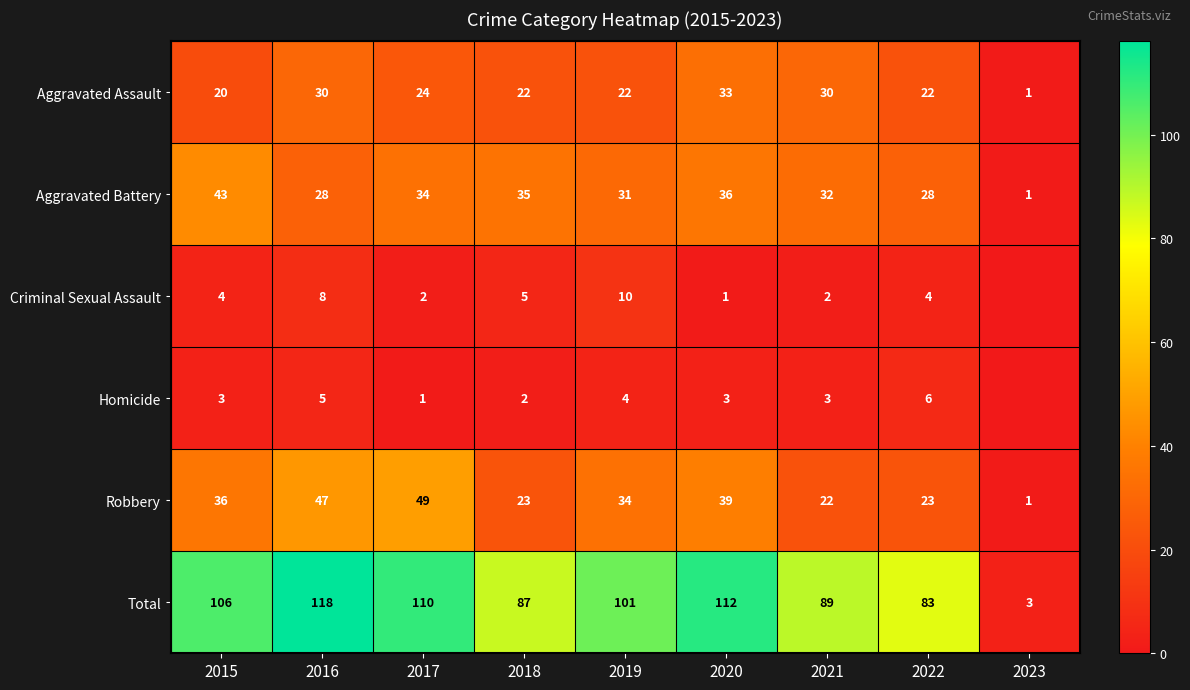

Is the value of Total at 2020 greater than the value of Homicide at 2019?

Yes